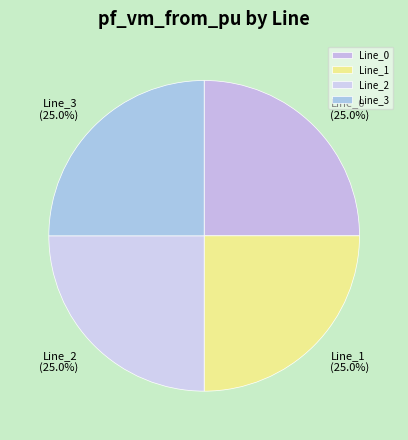

Is there any slice that represents more than half of the pie?

No